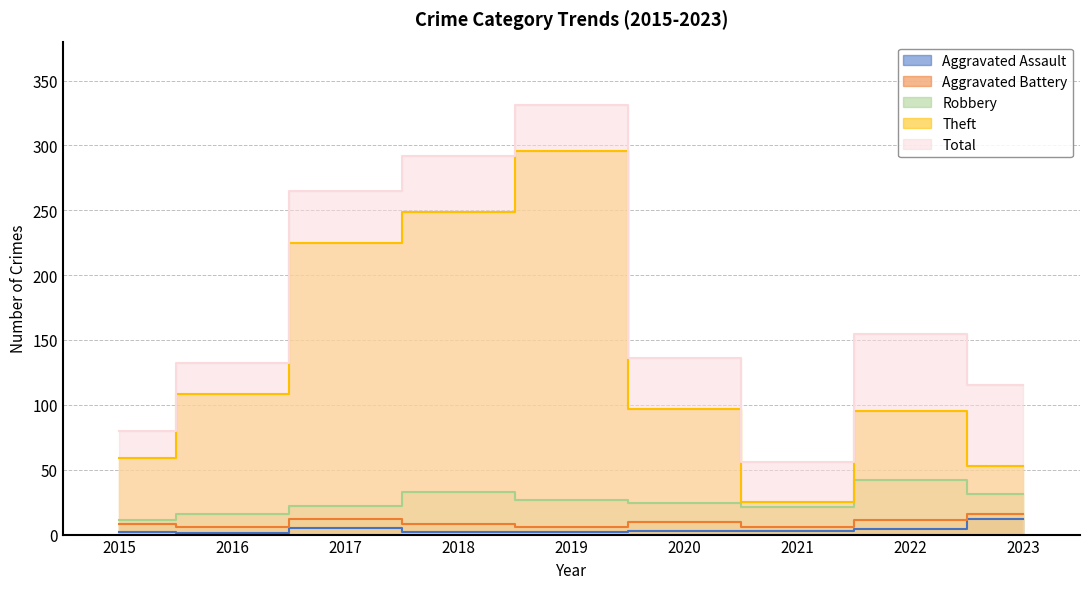

True or false: Total and Aggravated Battery intersect in this chart.

False